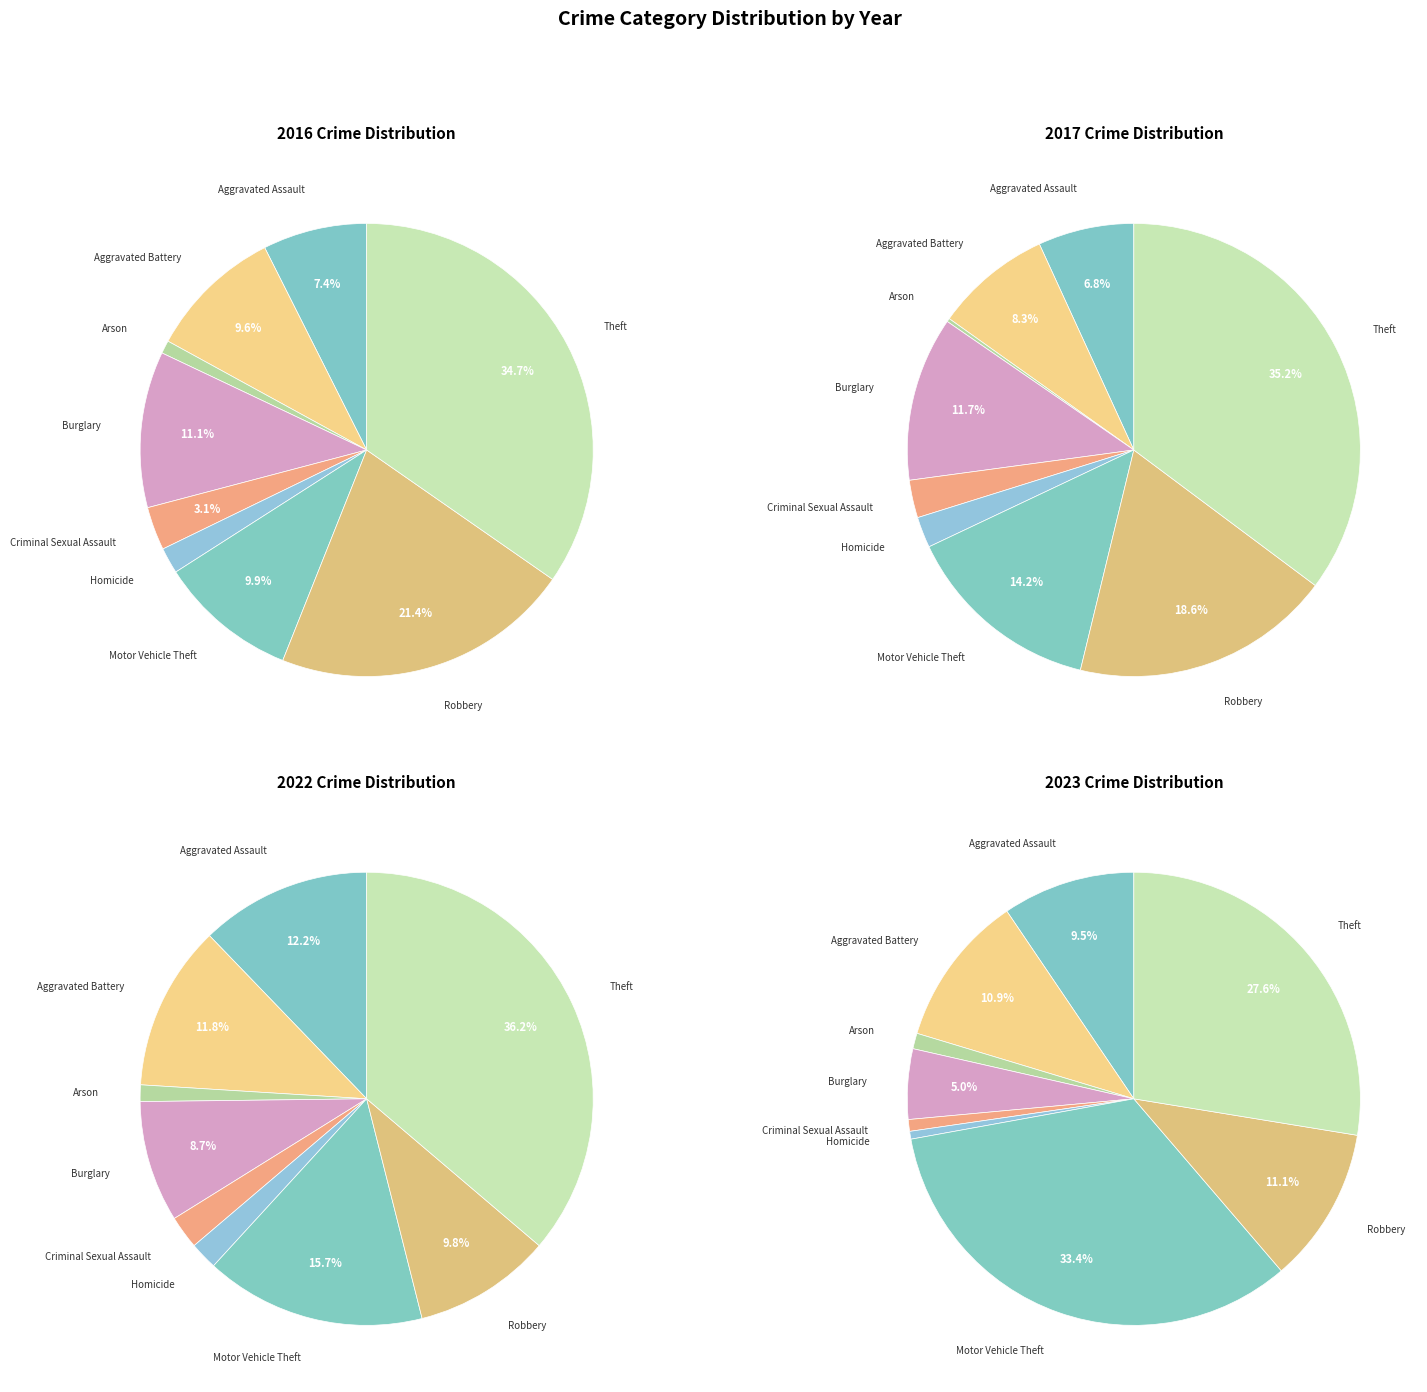

Rank the series by their average value, from lowest to highest.

2022, 2016, 2023, 2017